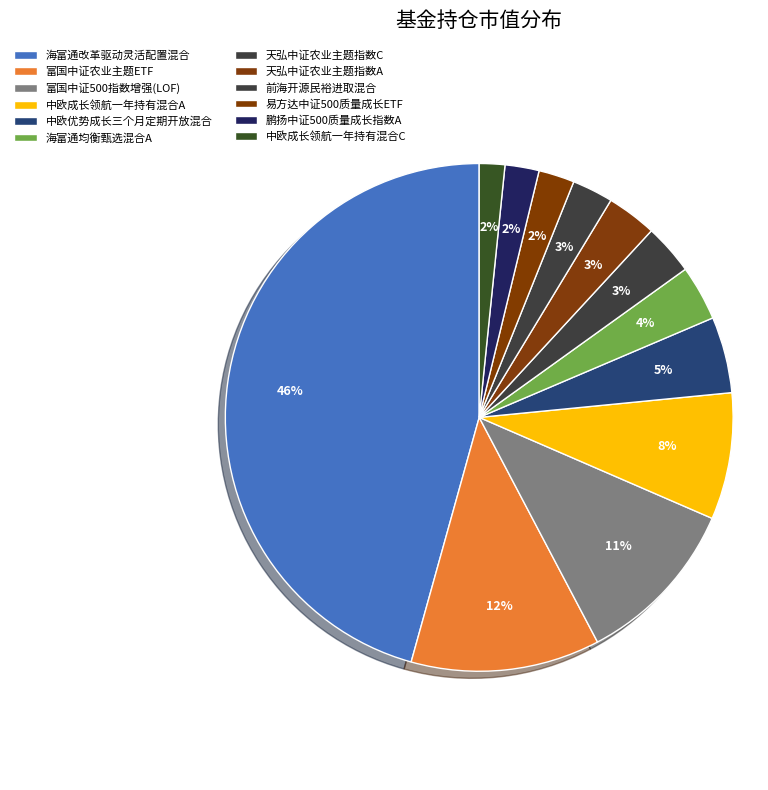

Count the number of slices in the pie.

12